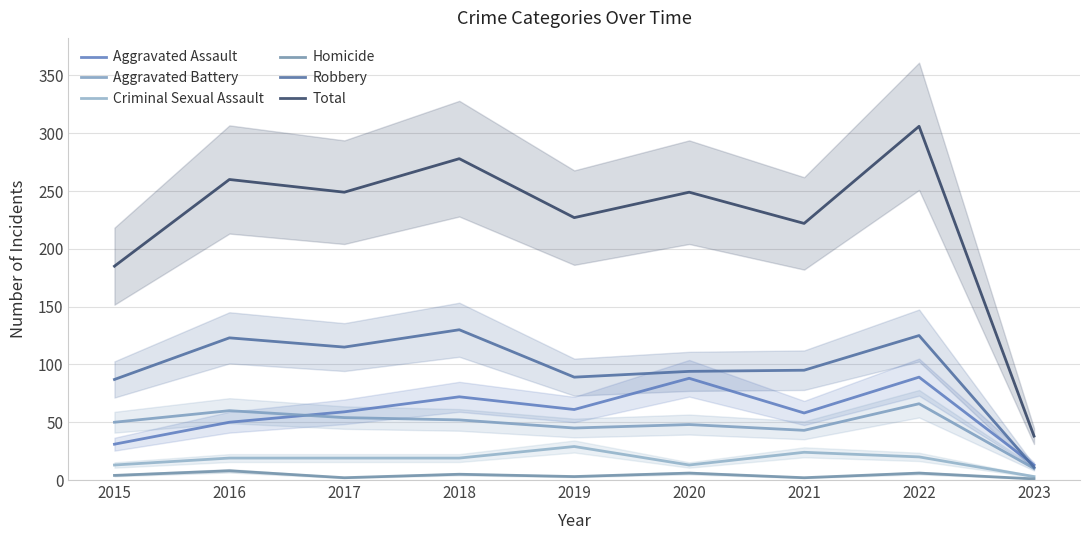

What is the difference between the Total values at 2021 and 2019?

5